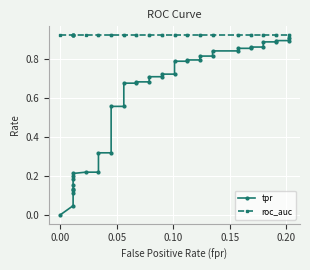

What position from the right is 0.05?

38